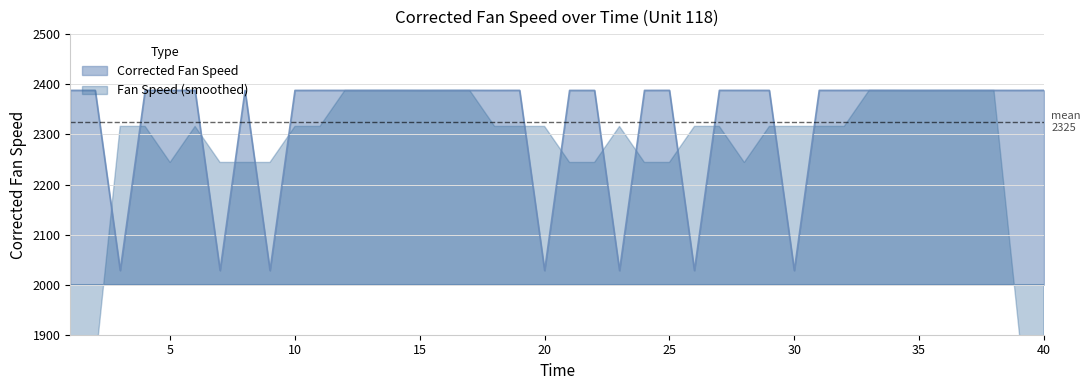

What is the maximum value shown in the chart?

2388.1